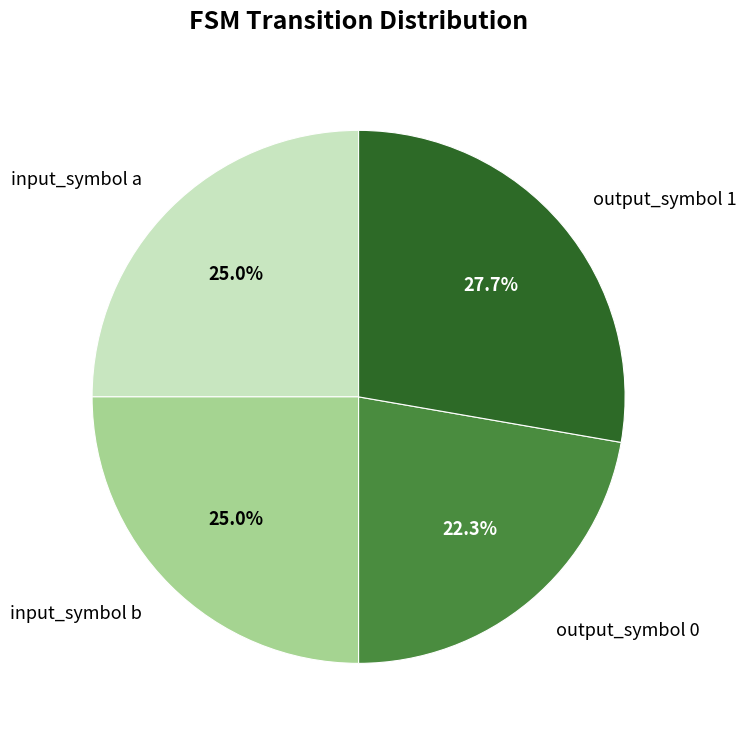

To the nearest percent, what is the combined percentage of input_symbol b and output_symbol 0?

47%